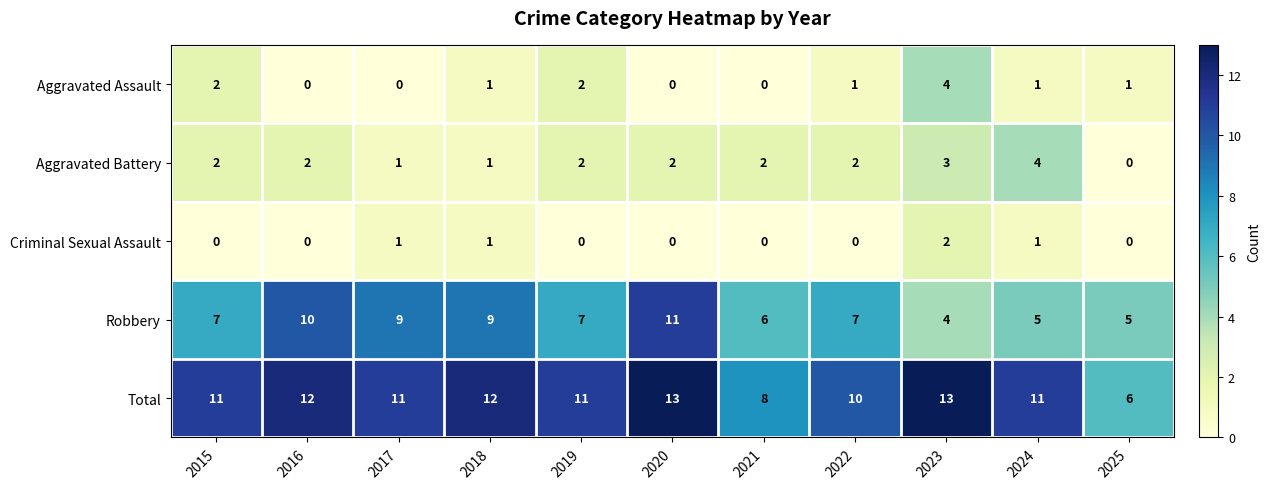

What is the maximum value shown in the chart?

13